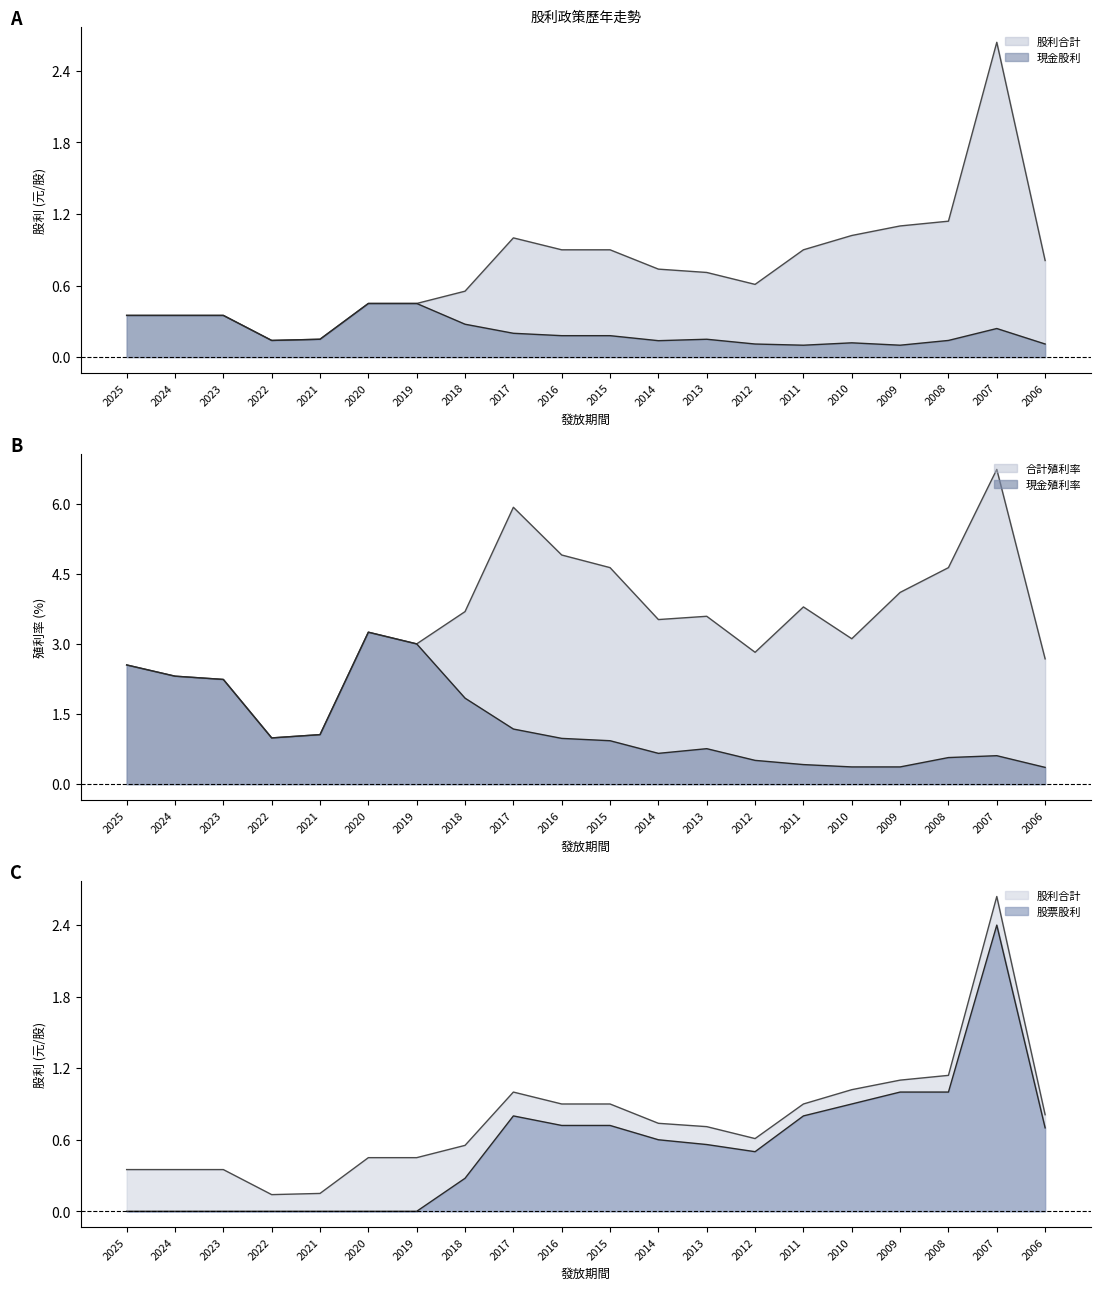

At which category does 股票股利 reach its first local peak?

2017